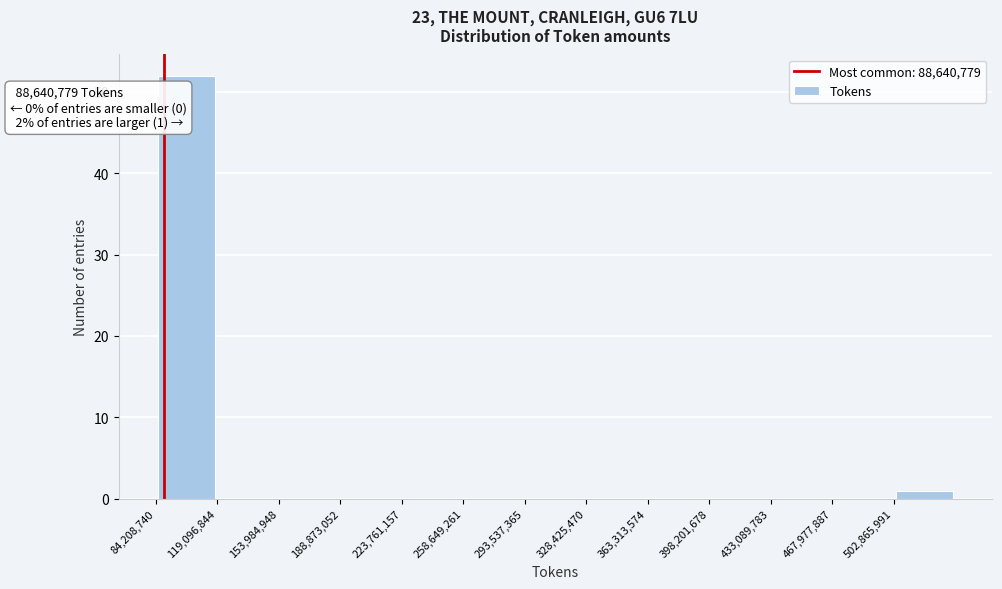

Which range on the x-axis has the tallest bar?

85000000 to 120000000